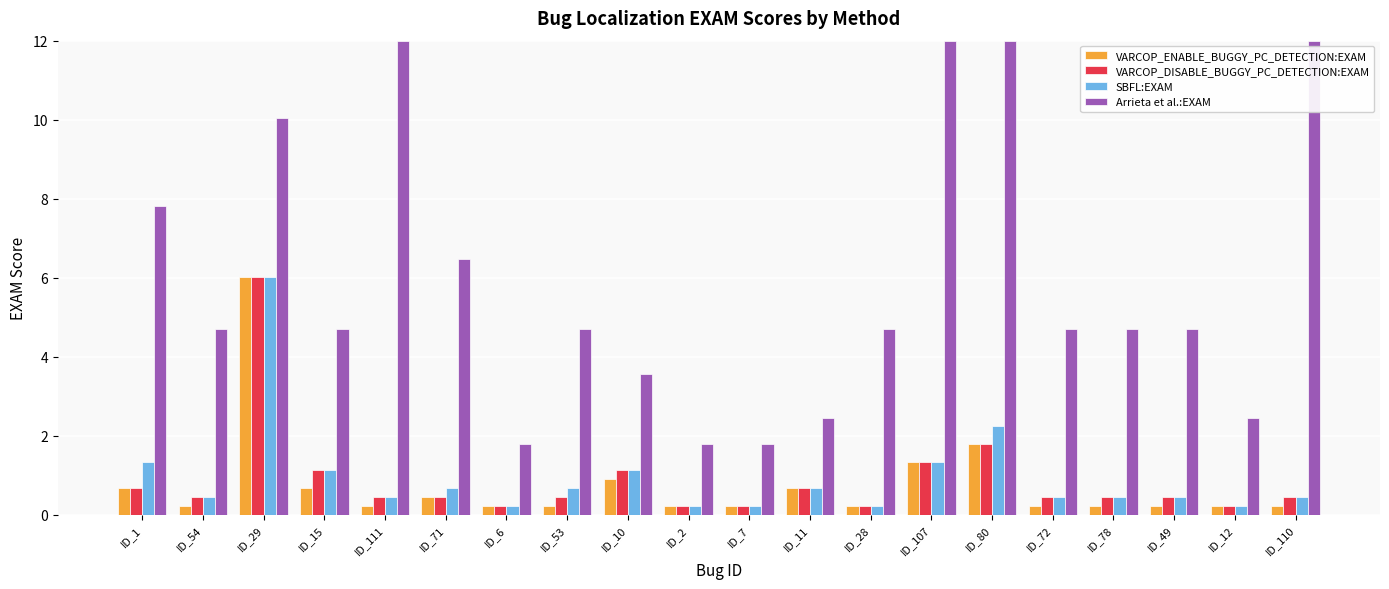

What is the greatest value displayed?

12.0